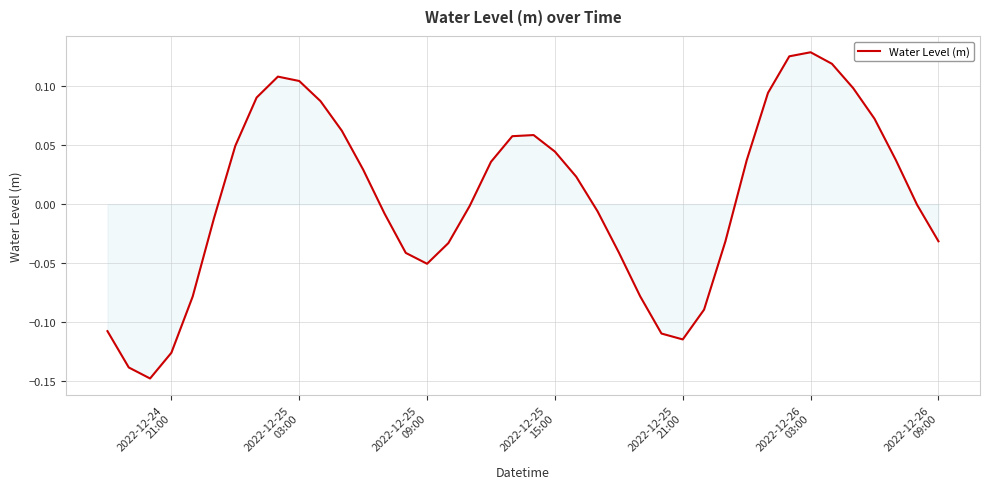

What is the difference between the maximum and minimum values?

0.3